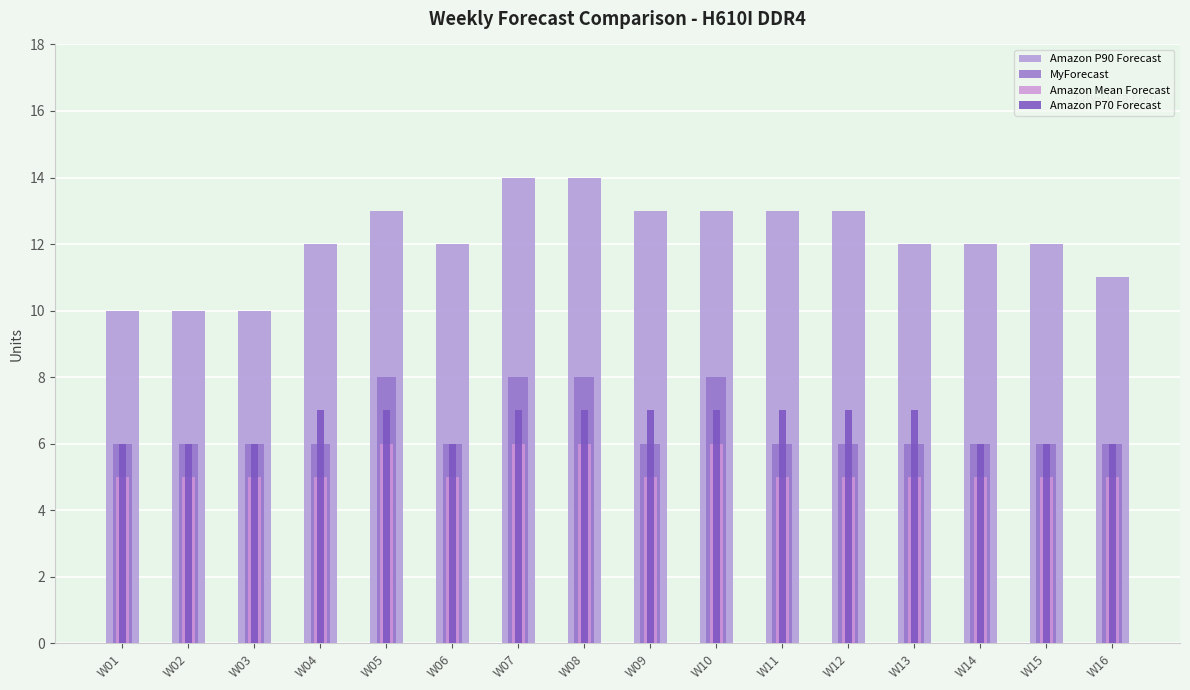

What is the value of the Amazon Mean Forecast bar at the 11th from the left?

5